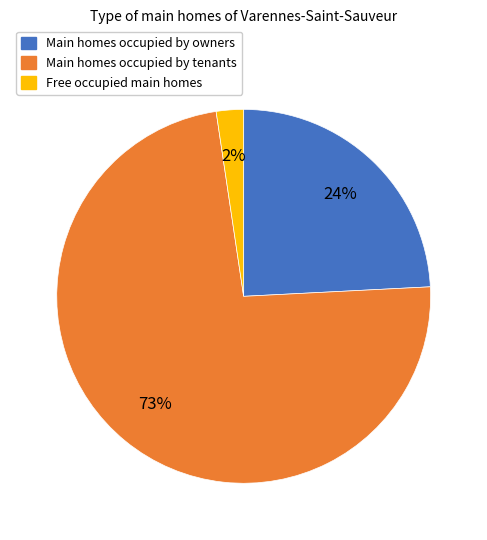

To the nearest percent, what is the average slice percentage?

33%